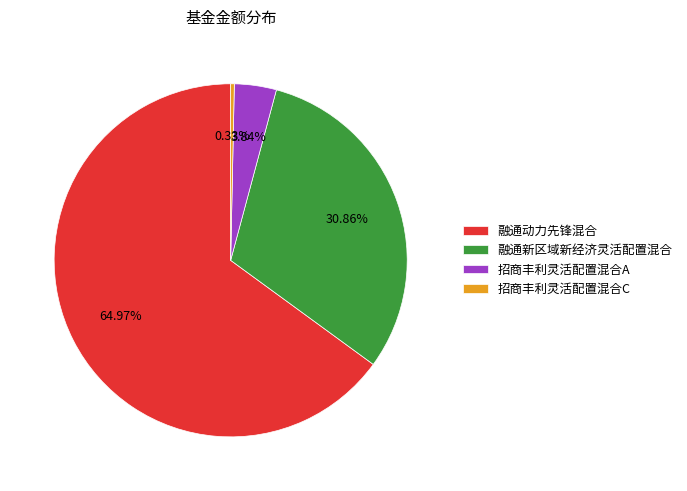

Does any single category account for the majority?

Yes